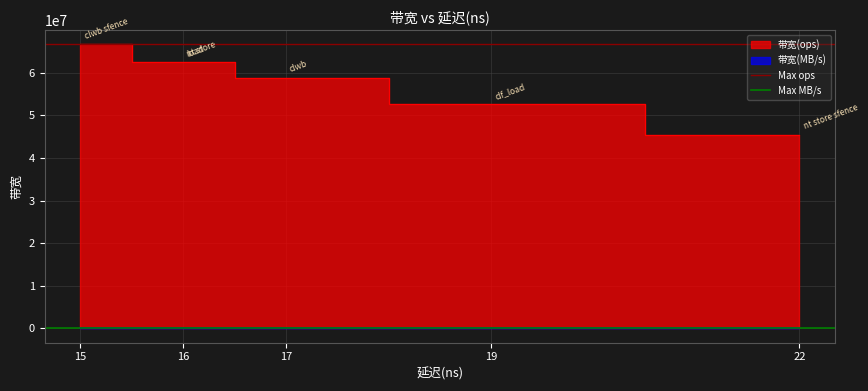

Which series has the largest total across all categories?

Max ops